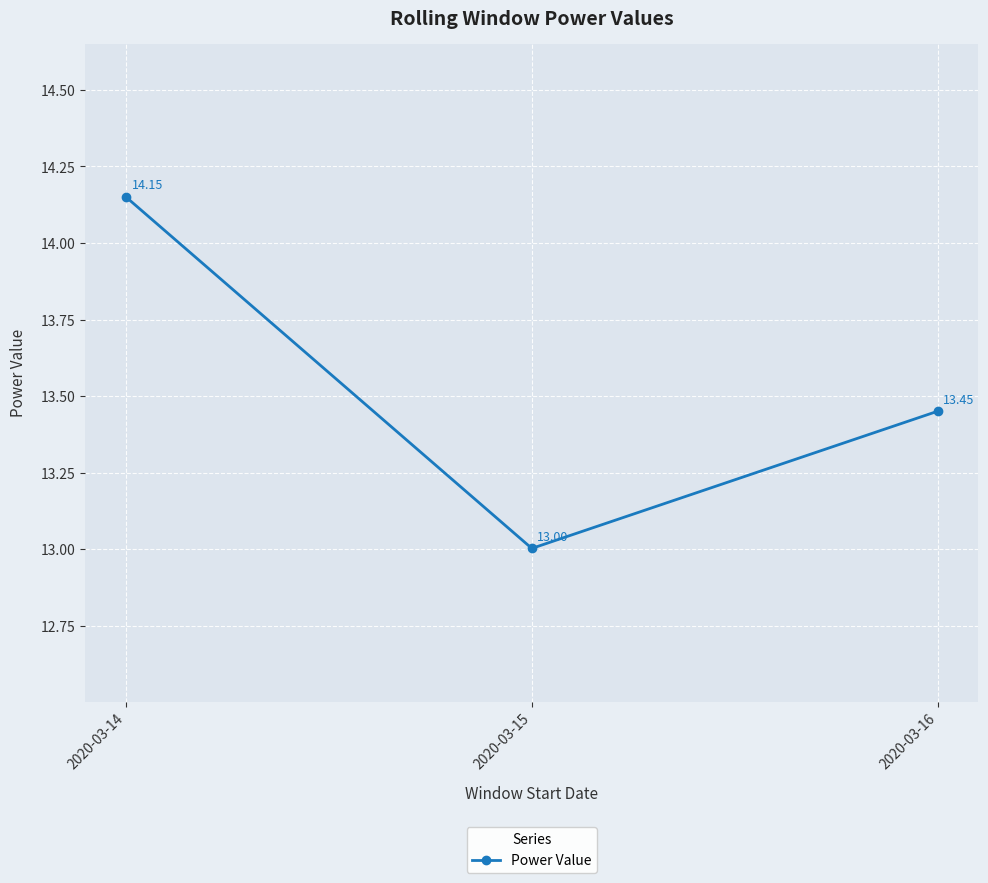

True or false: the data shows 14.2 at 2020-03-14.

True